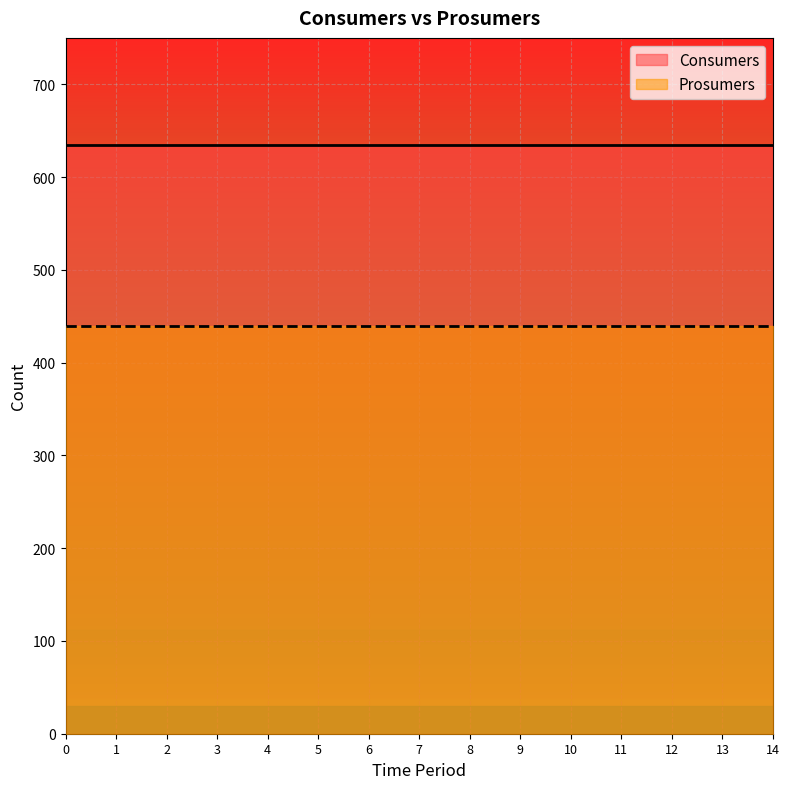

Reading right to left, transcribe all the data shown in this chart.

Consumers: 635	635	635	635	635	635	635	635	635	635	635	635	635	635	635
Prosumers: 440	440	440	440	440	440	440	440	440	440	440	440	440	440	440